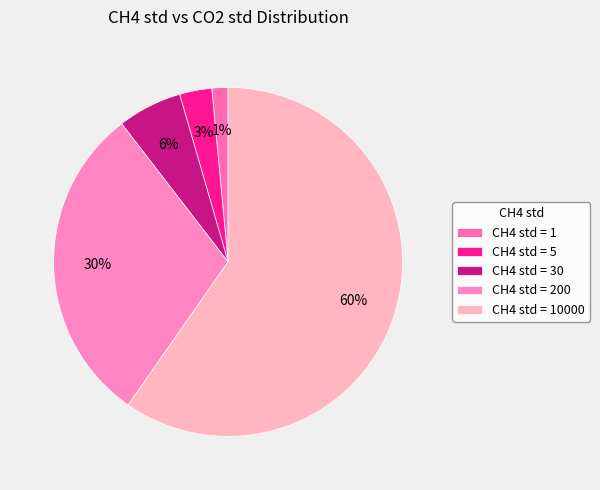

How many segments does this pie chart have?

5